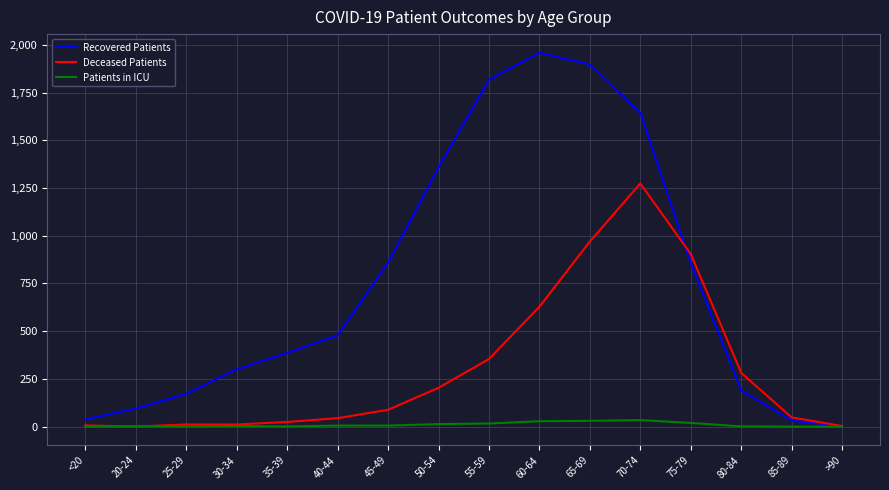

What is the highest value of the Recovered Patients series?

1959